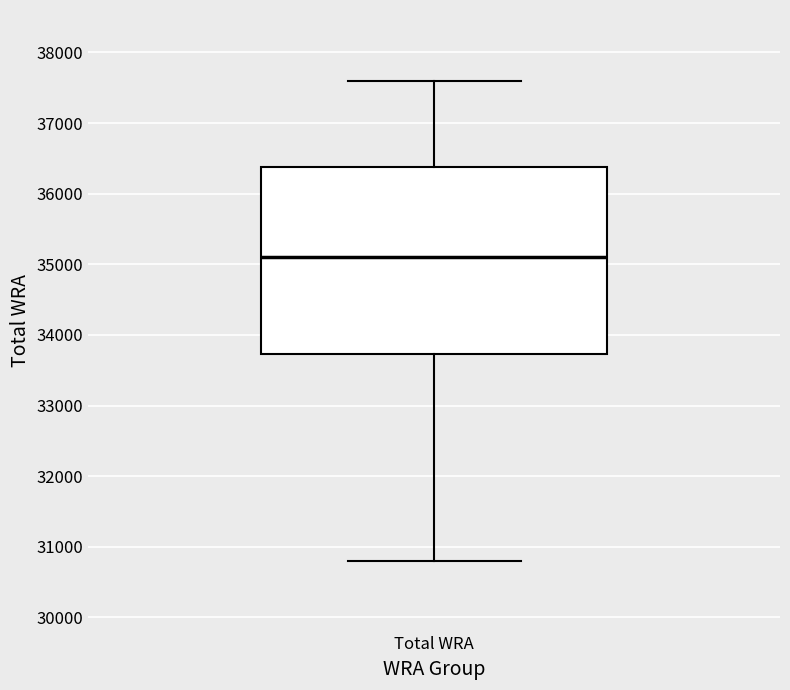

Where is the lower edge of the box for Total WRA on the y-axis? The values are not printed on the chart, so give them approximately, as read against the axis.

33700